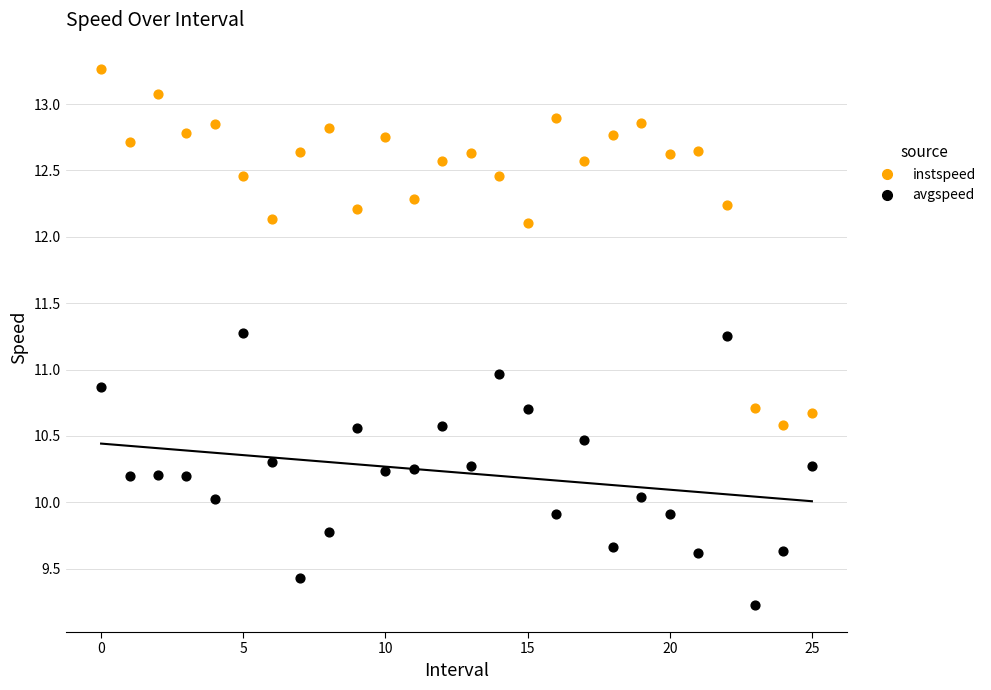

Which series reaches the minimum Y coordinate?

avgspeed